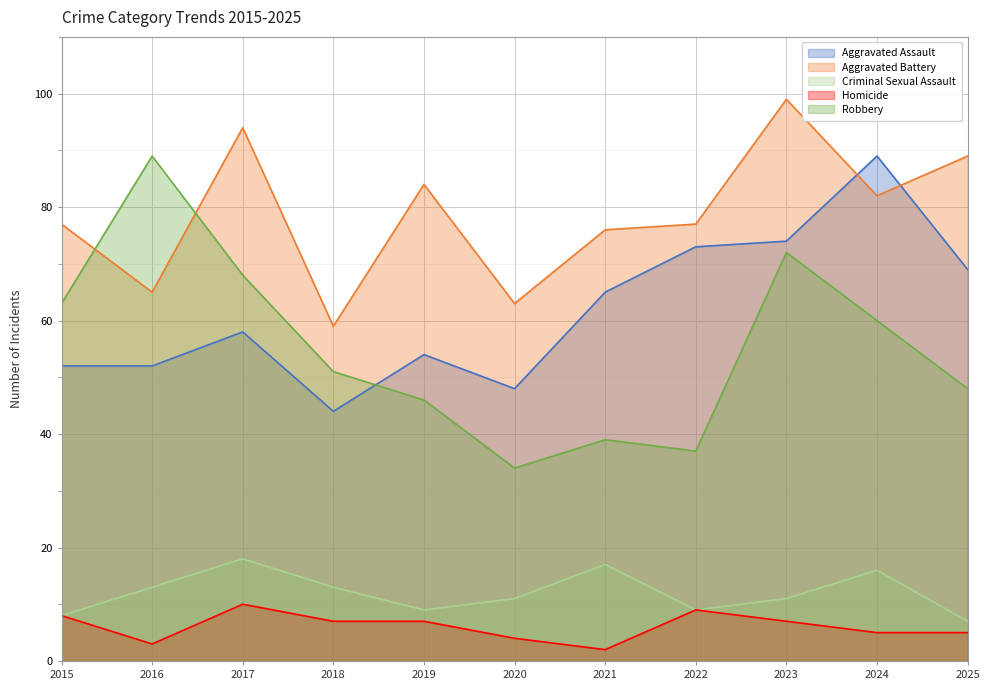

True or false: Robbery and Homicide cross at least once.

False